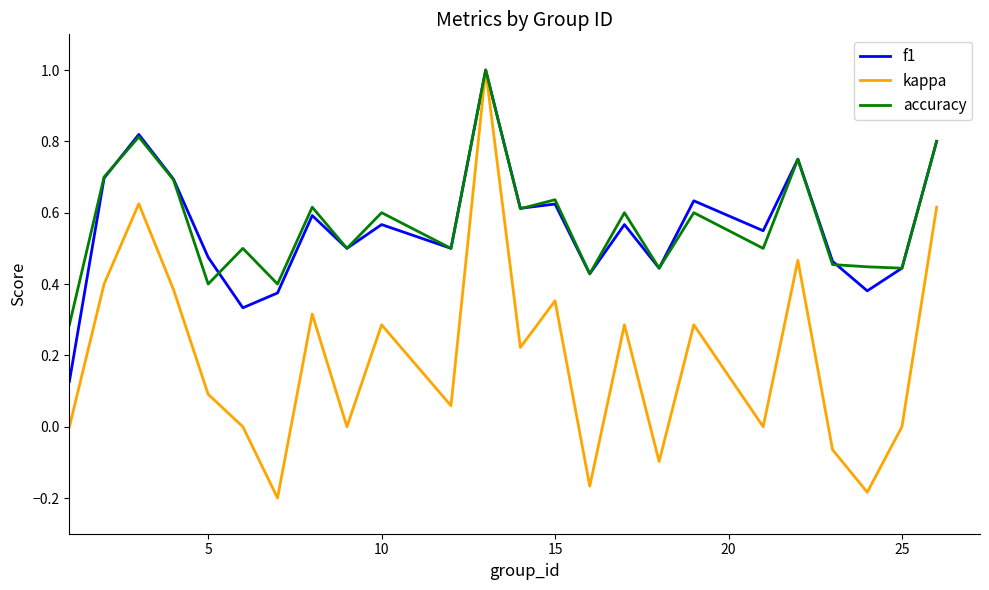

At how many categories does at least one series exceed 0?

24